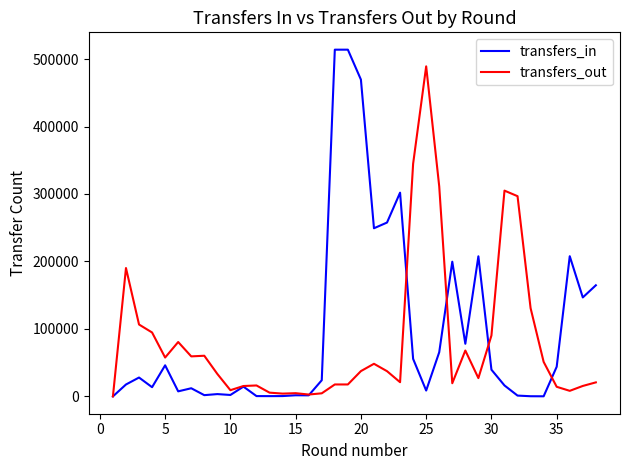

List the series in order of their peak value, lowest first.

transfers_out, transfers_in